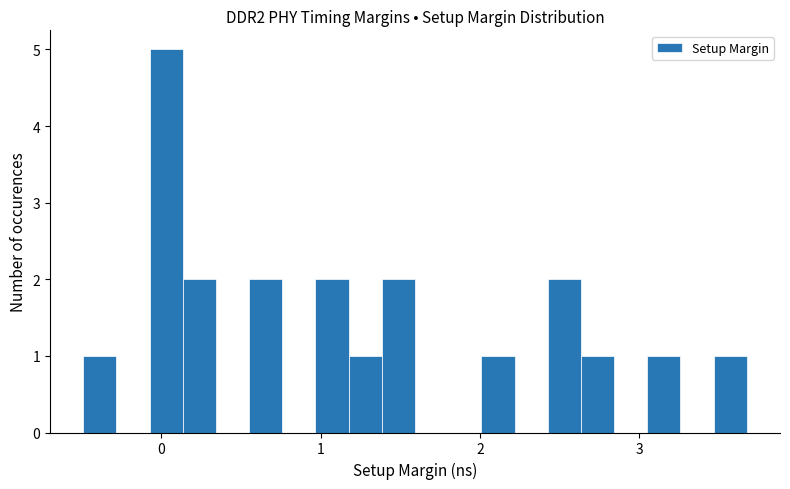

Read against the x-axis, roughly where is the centre of the tallest bar?

0.0